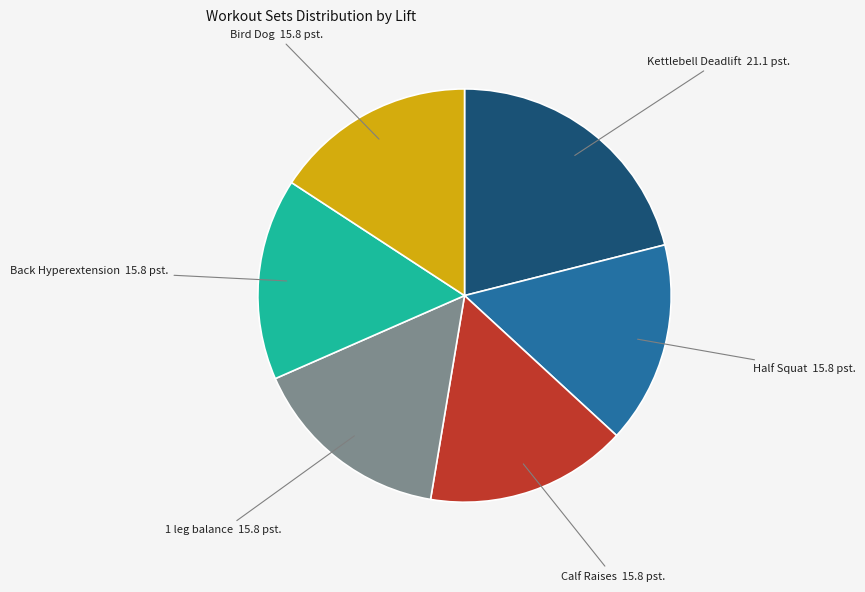

Is there a majority slice in this chart?

No